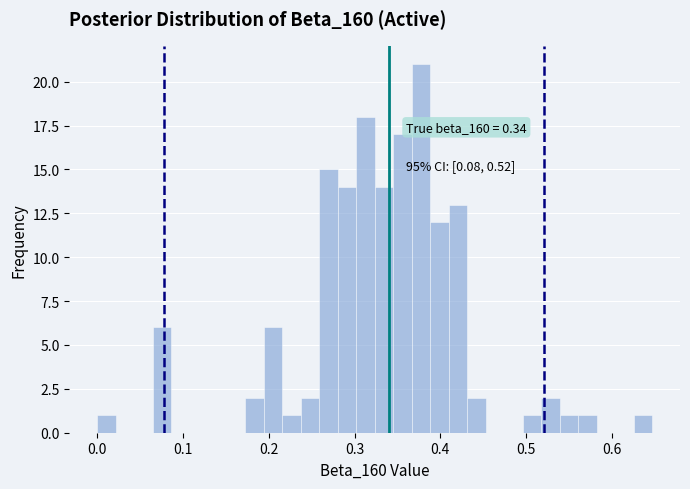

Around what value on the x-axis is the tallest bar? Give the approximate position of its centre, as read against the axis.

0.38